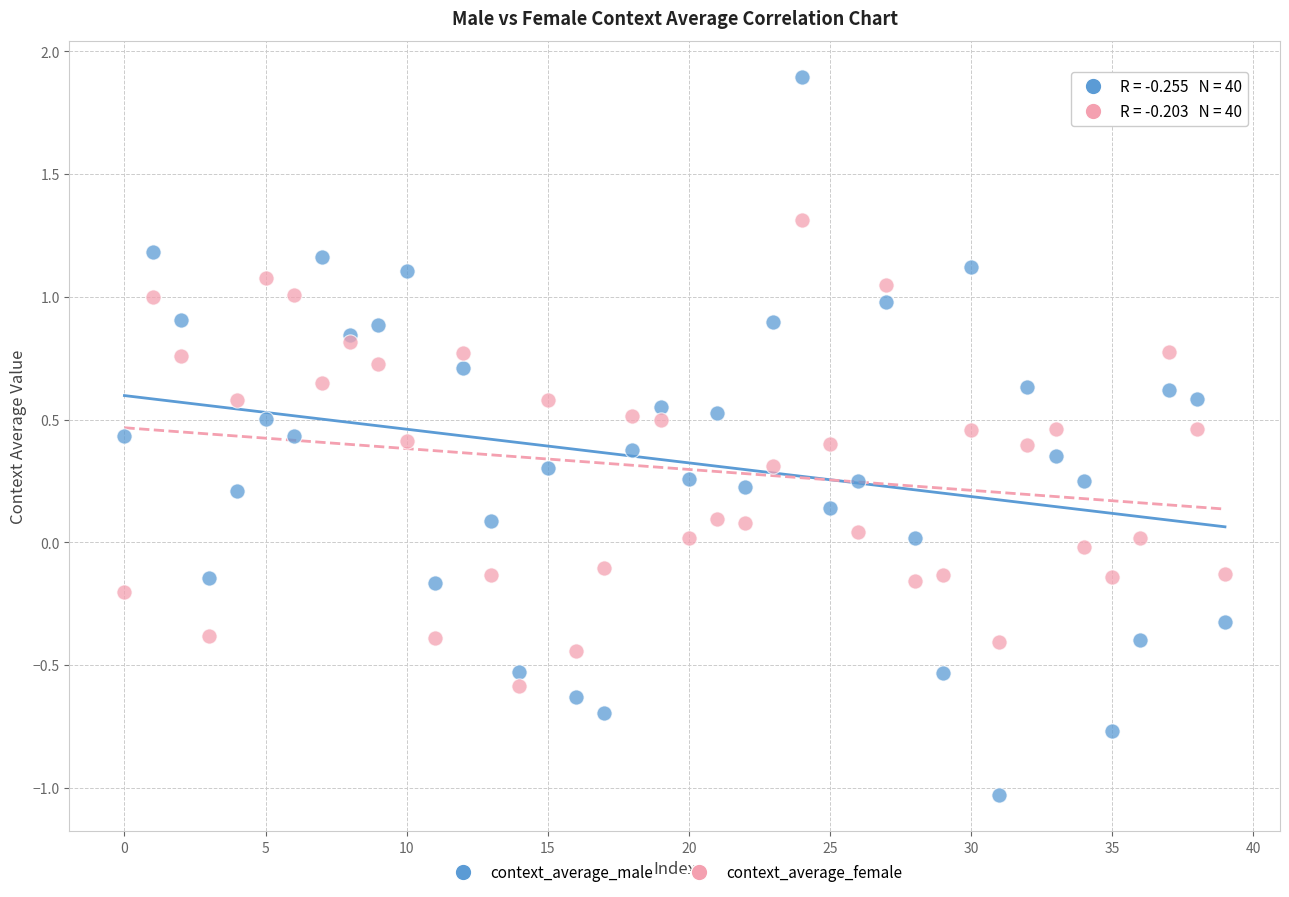

Which series contains the lowest Y value?

context_average_male